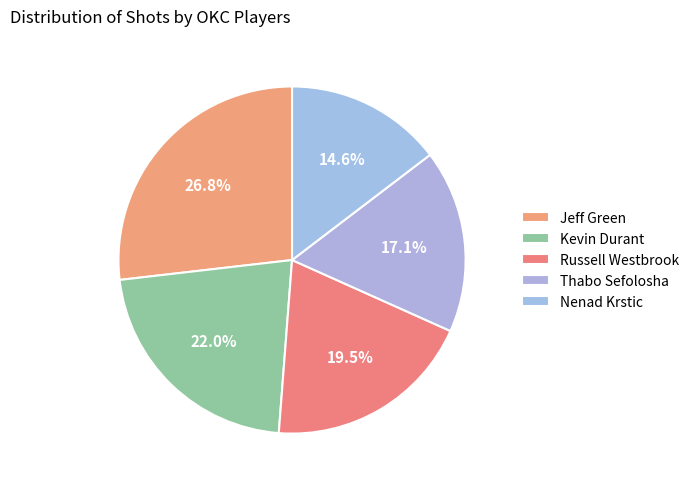

Does Russell Westbrook account for over 50% of the chart?

No